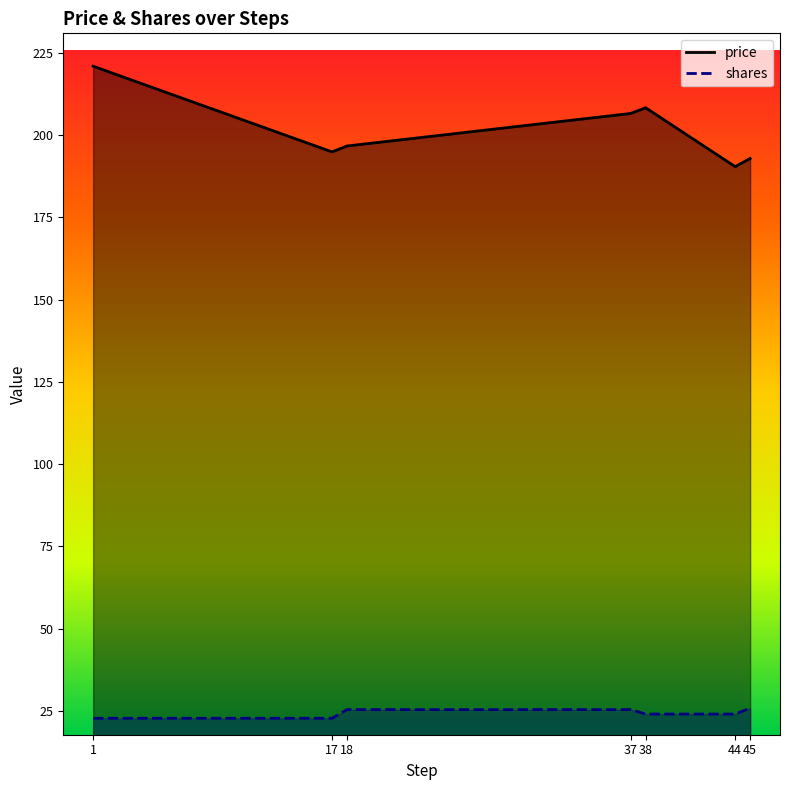

How many lines are shown in the chart?

2